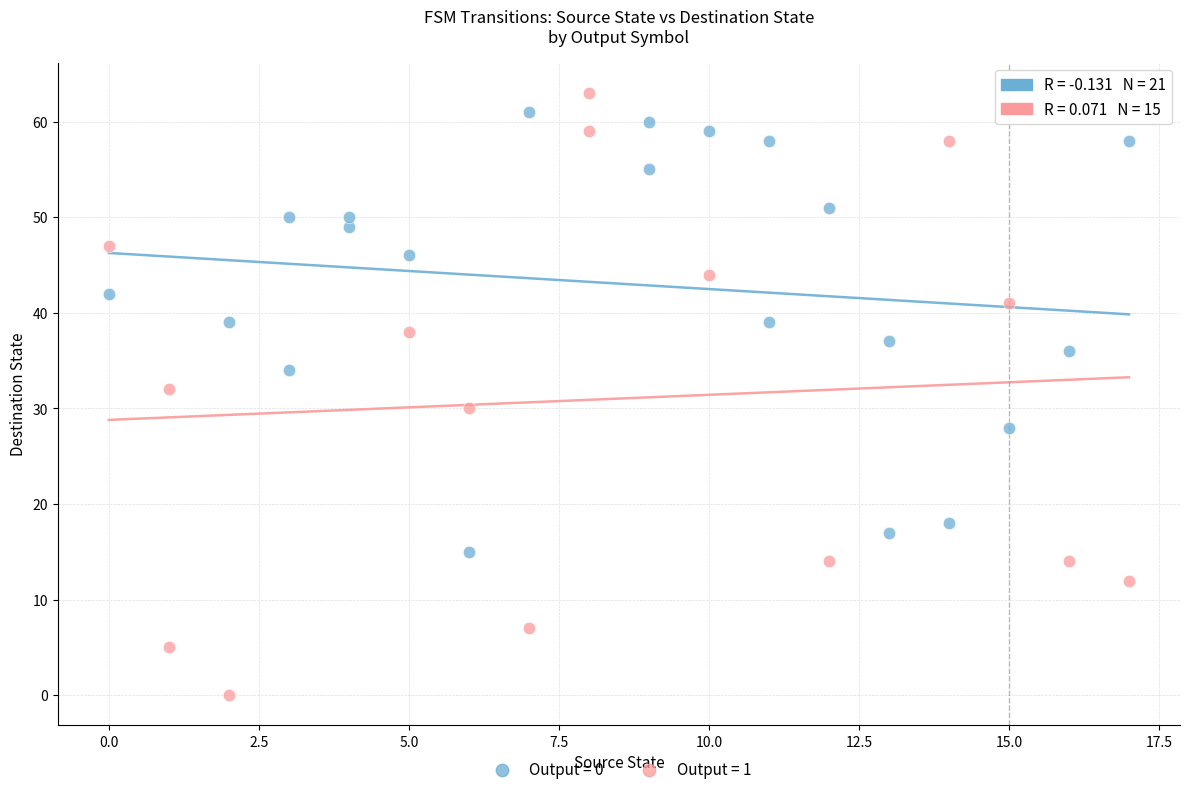

Which series contains the lowest Y value?

Output = 1